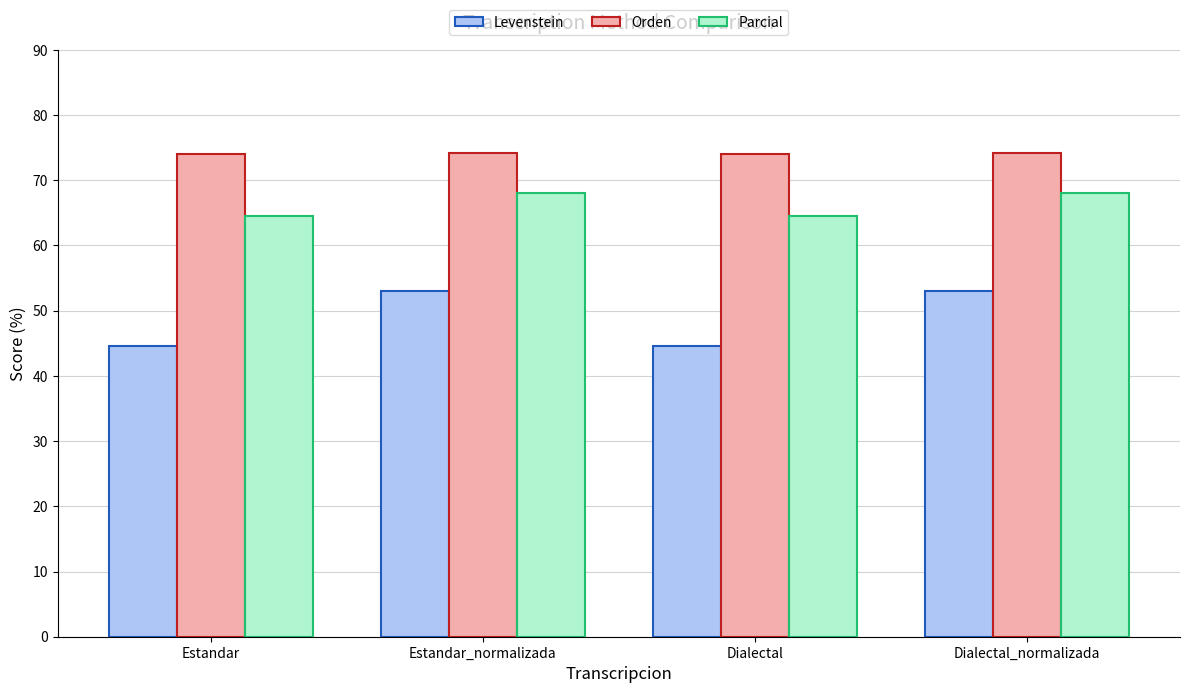

At how many categories does at least one series exceed 69?

4